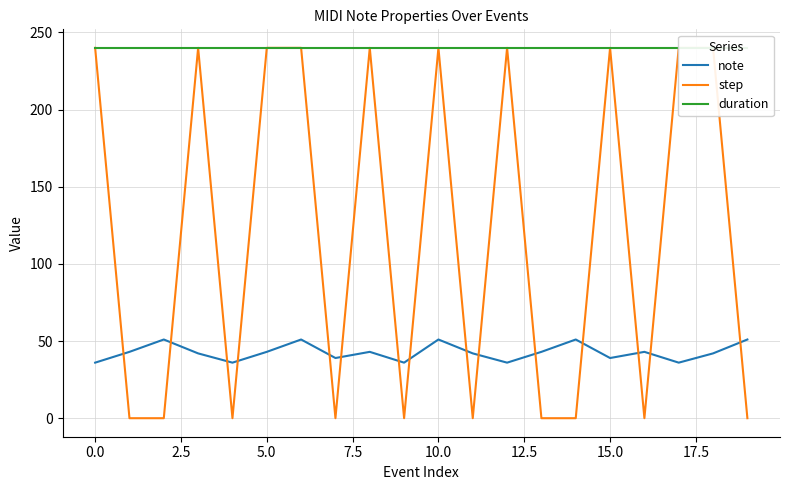

Rank the series at 13 from highest to lowest value.

duration, note, step